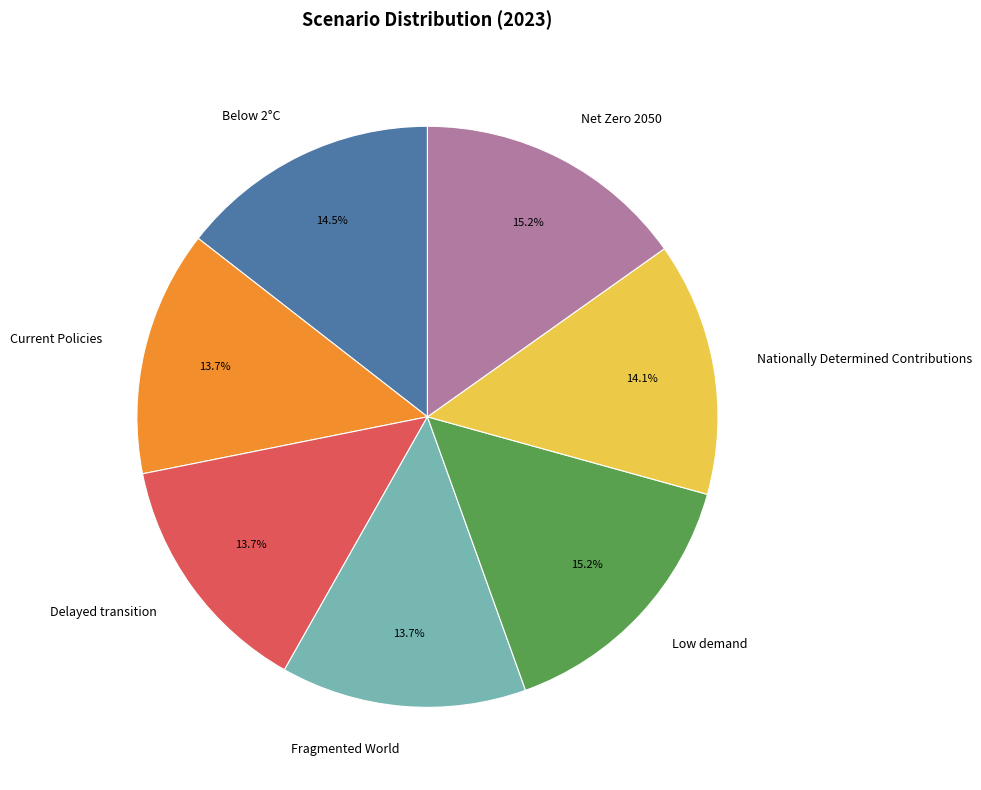

Is there any slice that represents more than half of the pie?

No